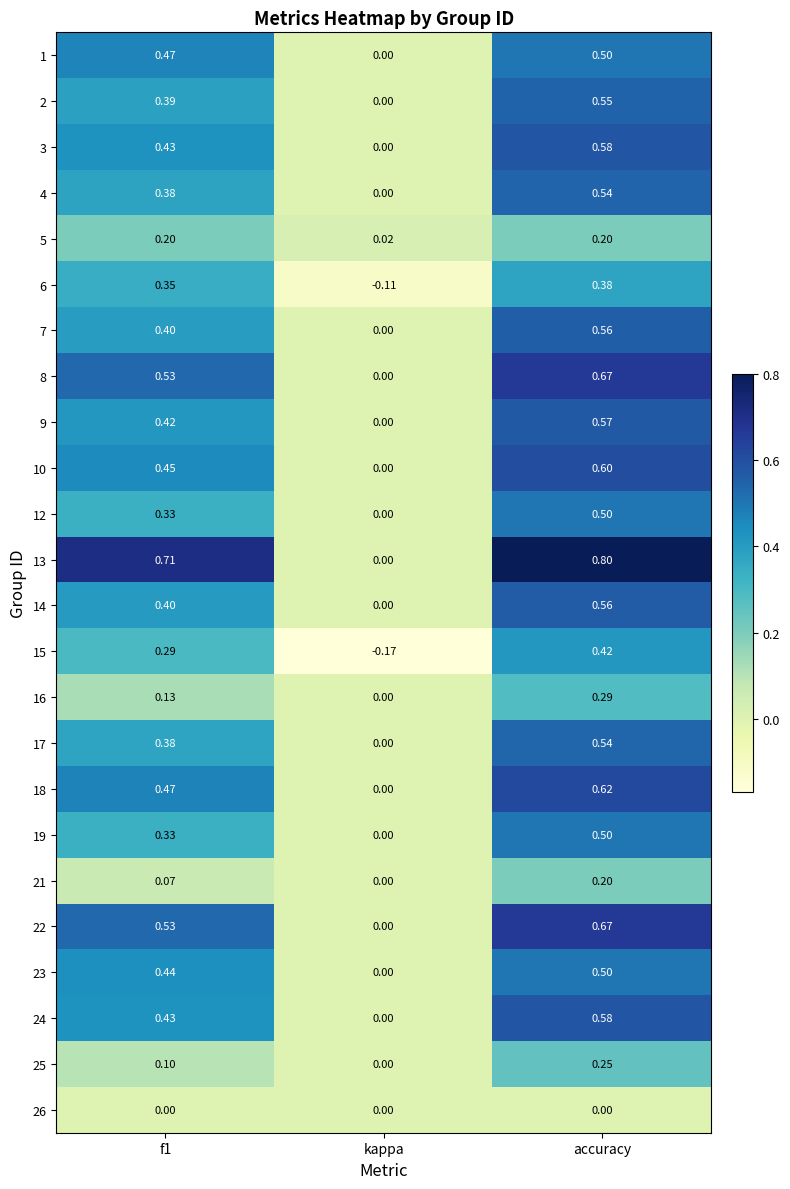

Which category has the lowest value in the 23 series?

kappa